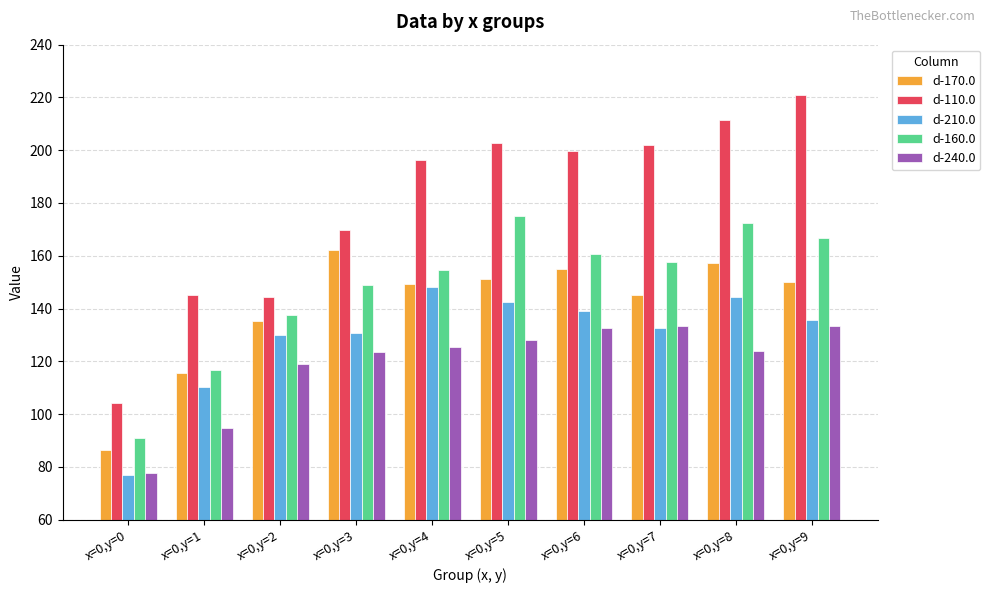

What is the highest value of the d-210.0 series?

148.1